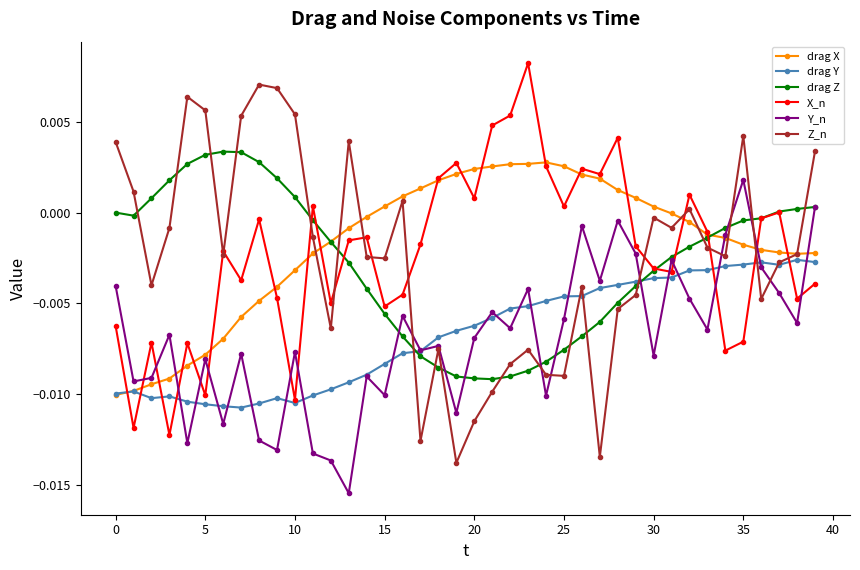

What are all the series names shown in the legend?

drag X, drag Y, drag Z, X_n, Y_n, Z_n